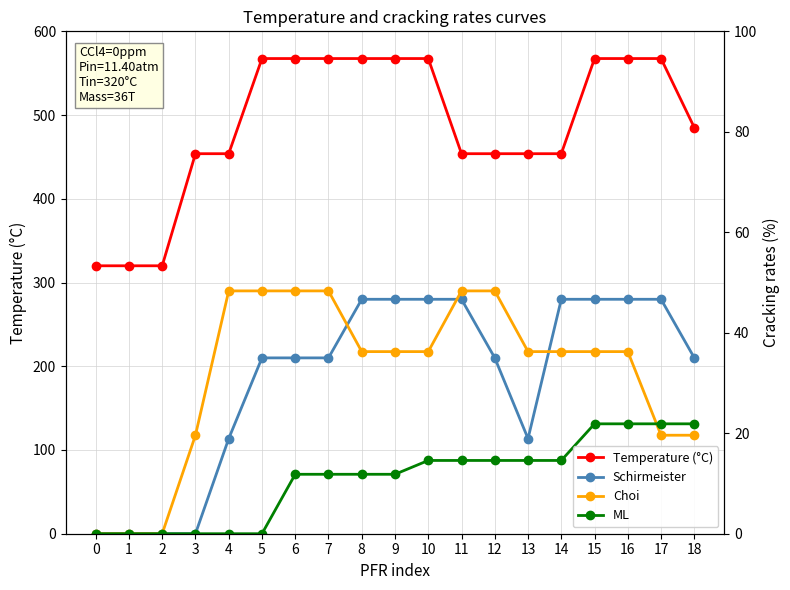

The value of ML at 5 is 71.3. True or false?

False